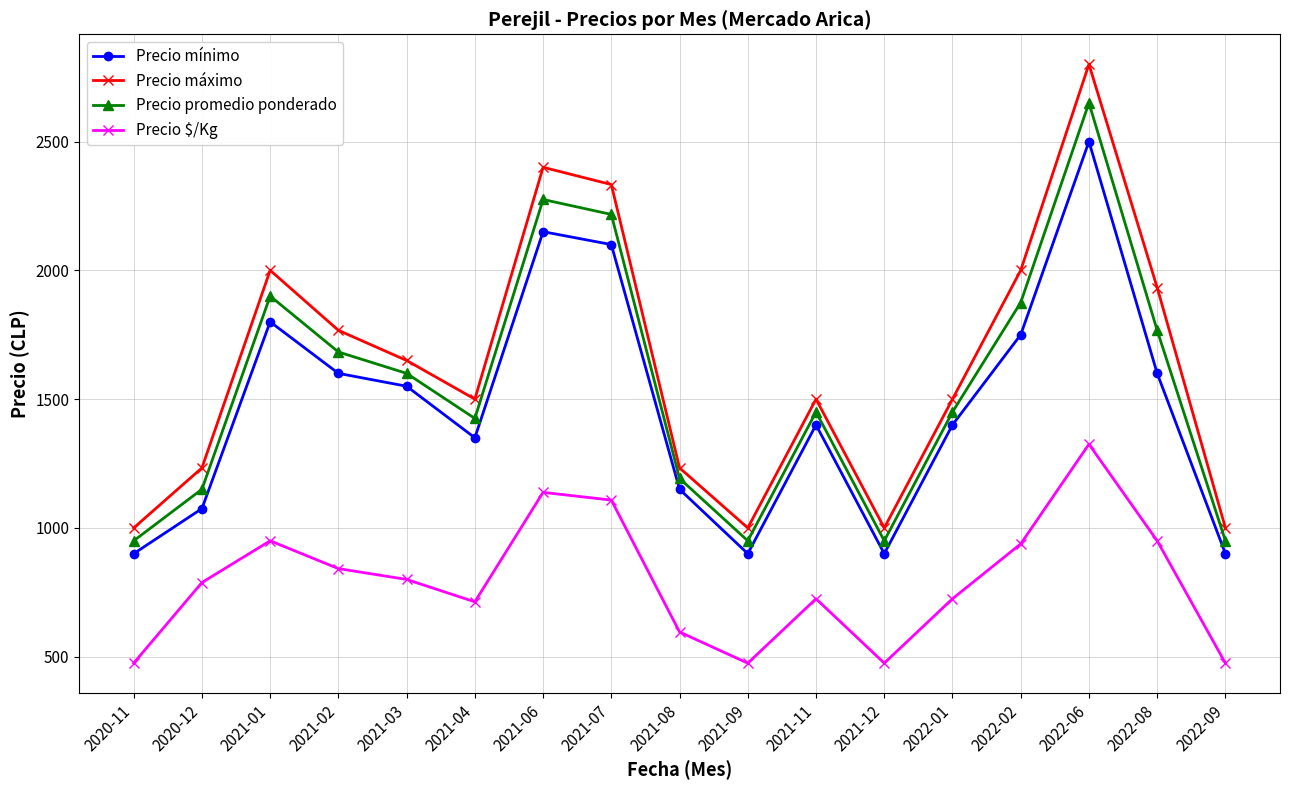

What is the difference between the Precio máximo values at 2021-02 and 2021-07?

566